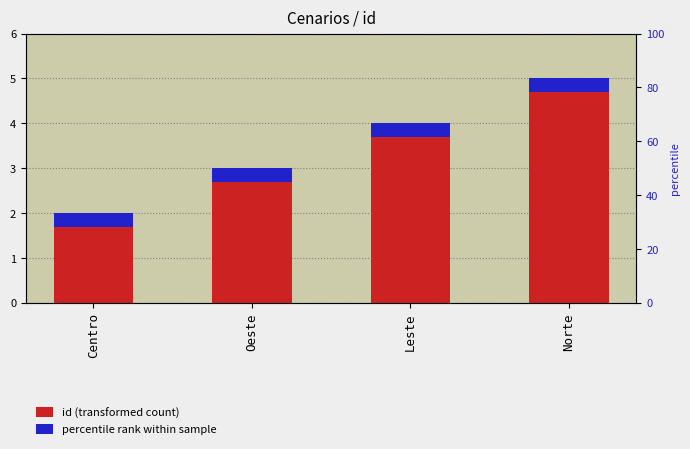

Which has a higher value, Leste or Centro?

Leste